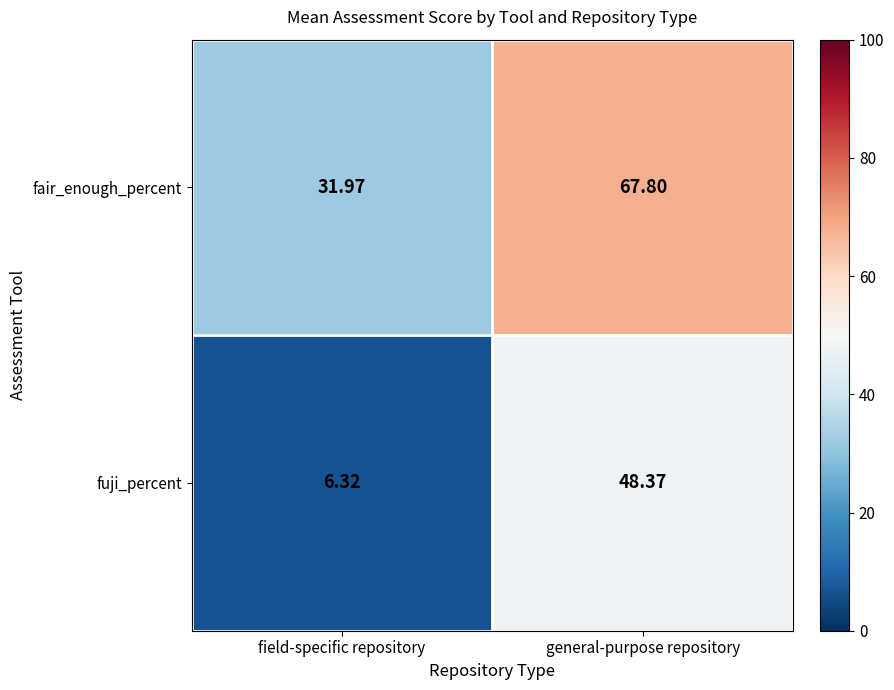

At how many categories does at least one series exceed 61?

1